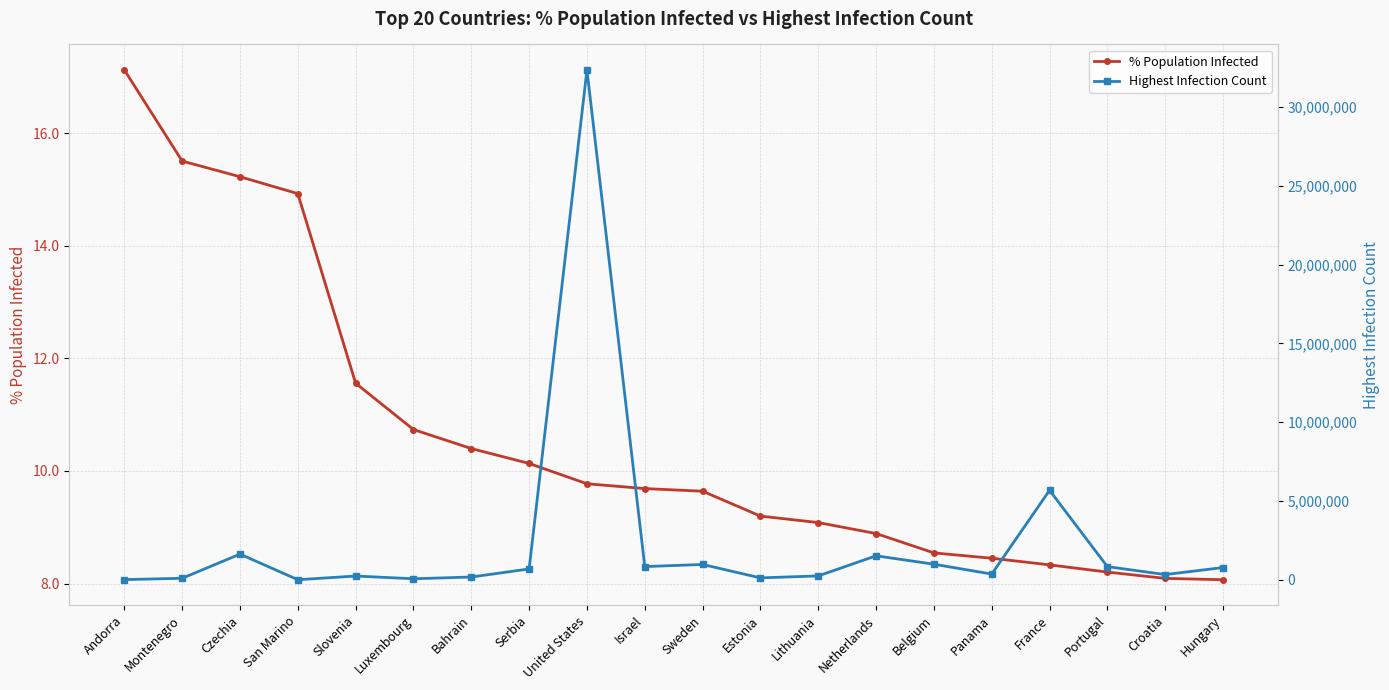

Is the value of % Population Infected at Croatia greater than the value of Highest Infection Count at Montenegro?

No